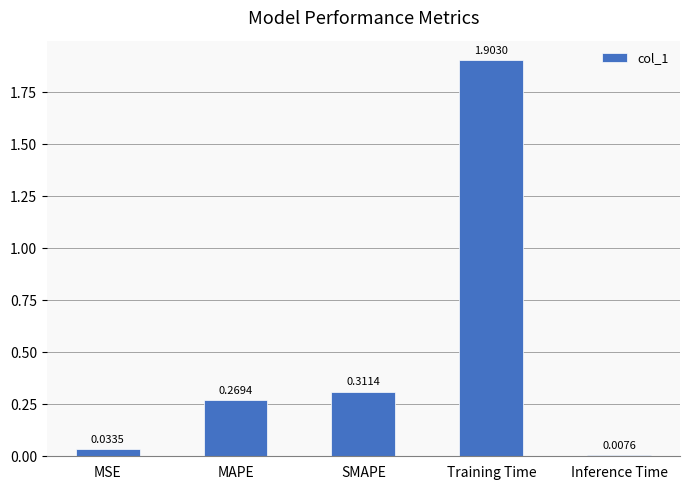

Which has a higher value, MAPE or SMAPE?

SMAPE